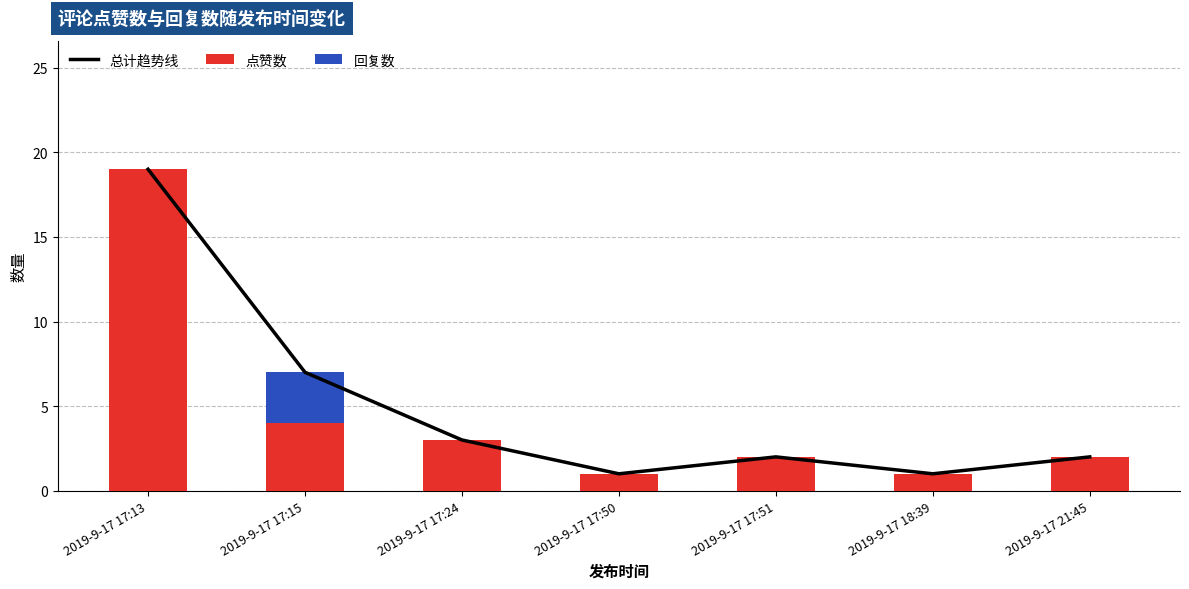

At which category is the sum across all series the highest?

2019-9-17 17:13